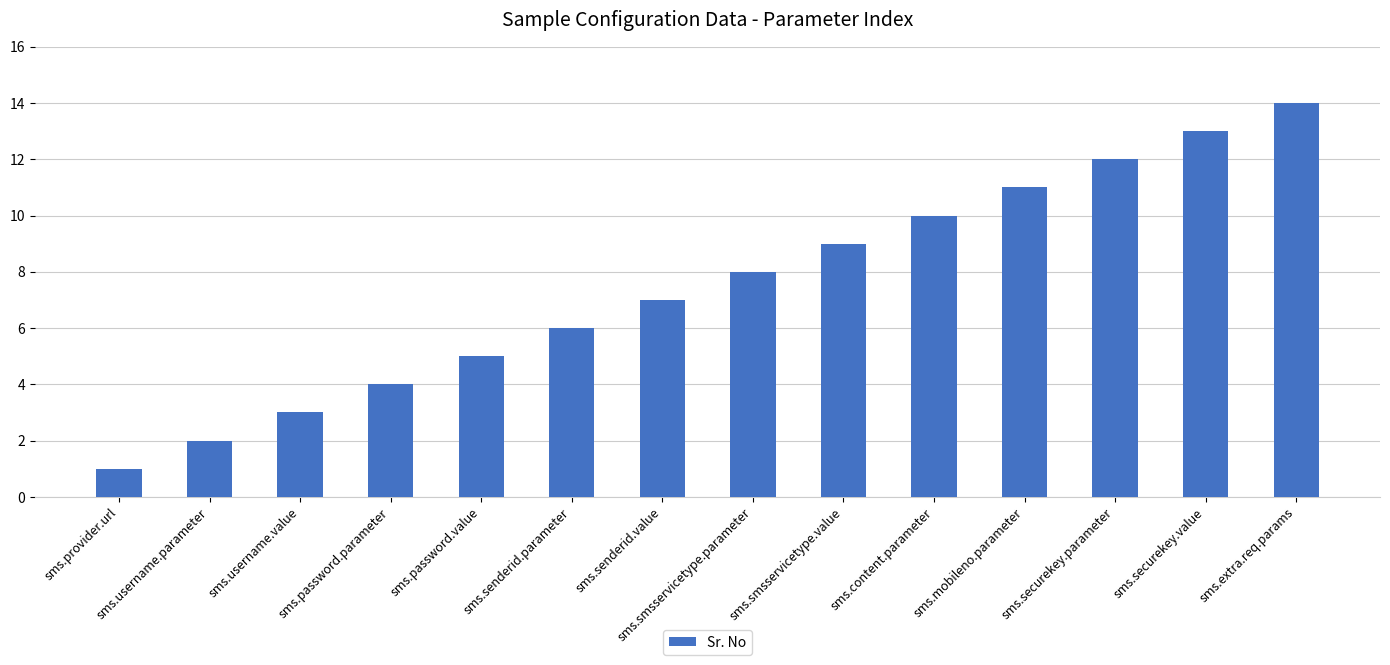

What is the difference between the values at sms.content.parameter and sms.username.parameter?

8